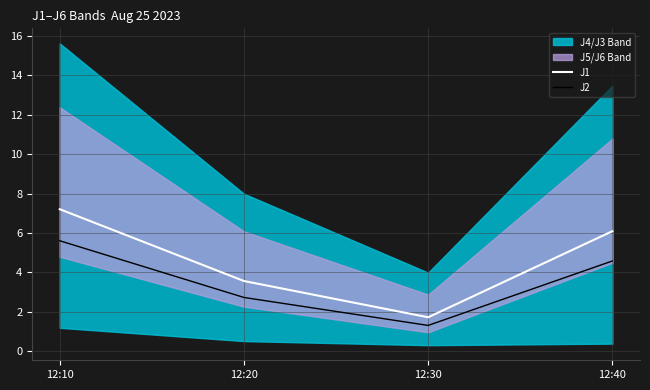

At how many categories does at least one series exceed 3?

3